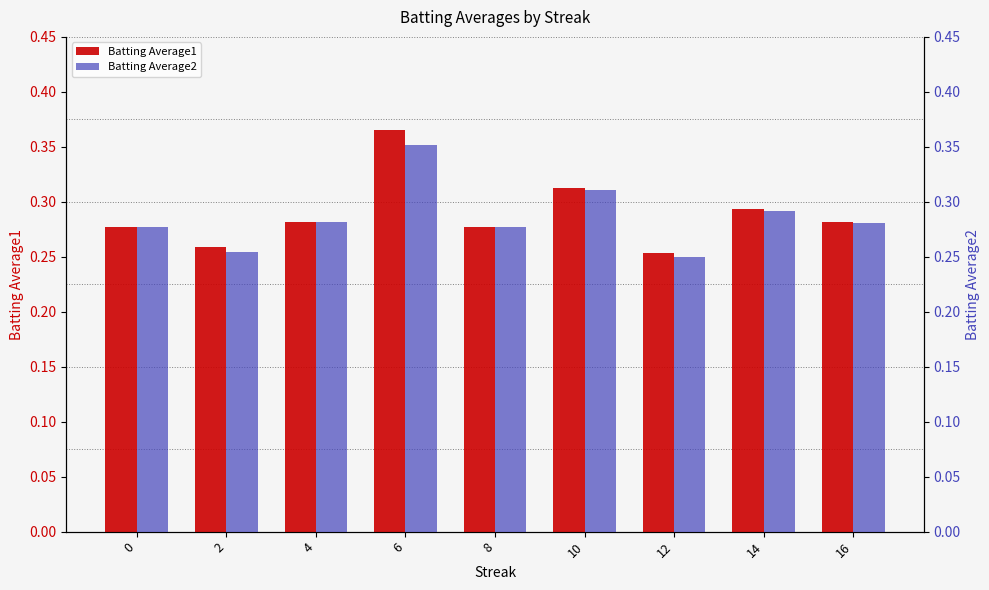

What is the sum of the Batting Average2 values at 14 and 2?

0.5